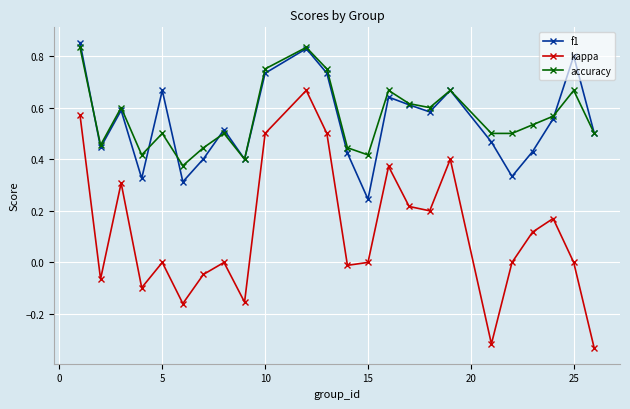

Which series has the largest range (max minus min)?

kappa